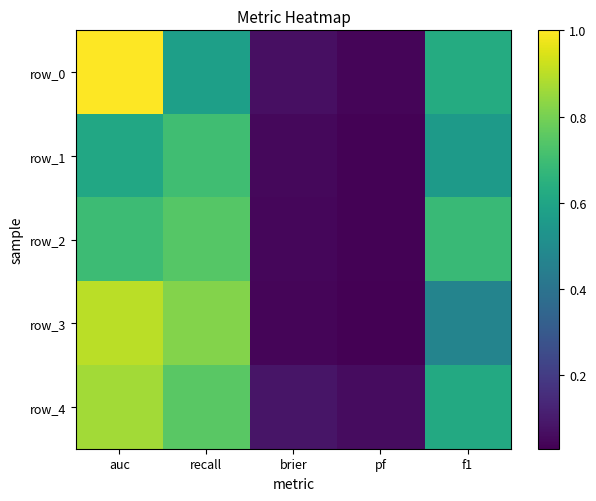

Rank the categories by row_0 value from highest to lowest.

auc, f1, recall, brier, pf